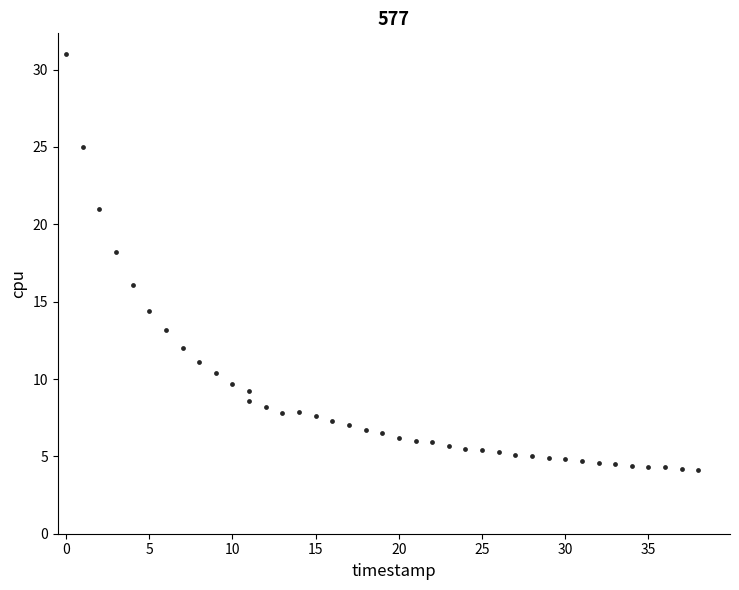

What is the range of Y values (max minus min)?

26.9